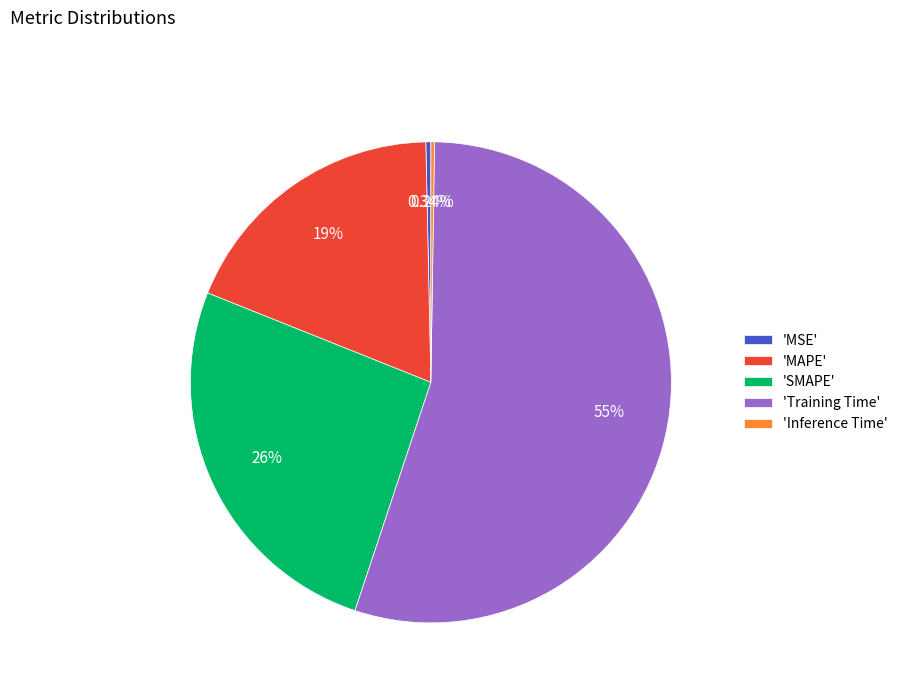

Which slice is the largest?

'Training Time'